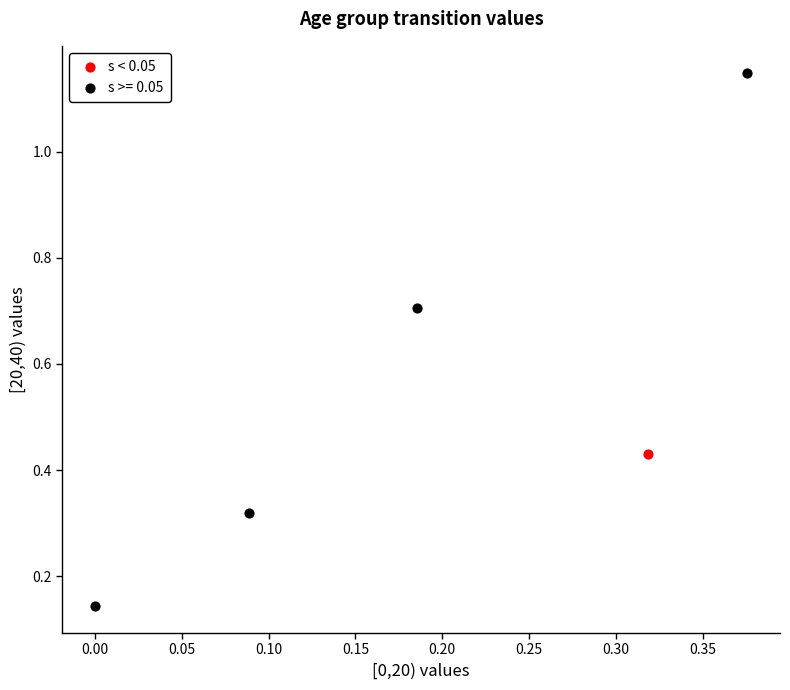

Which series reaches the maximum Y coordinate?

s >= 0.05